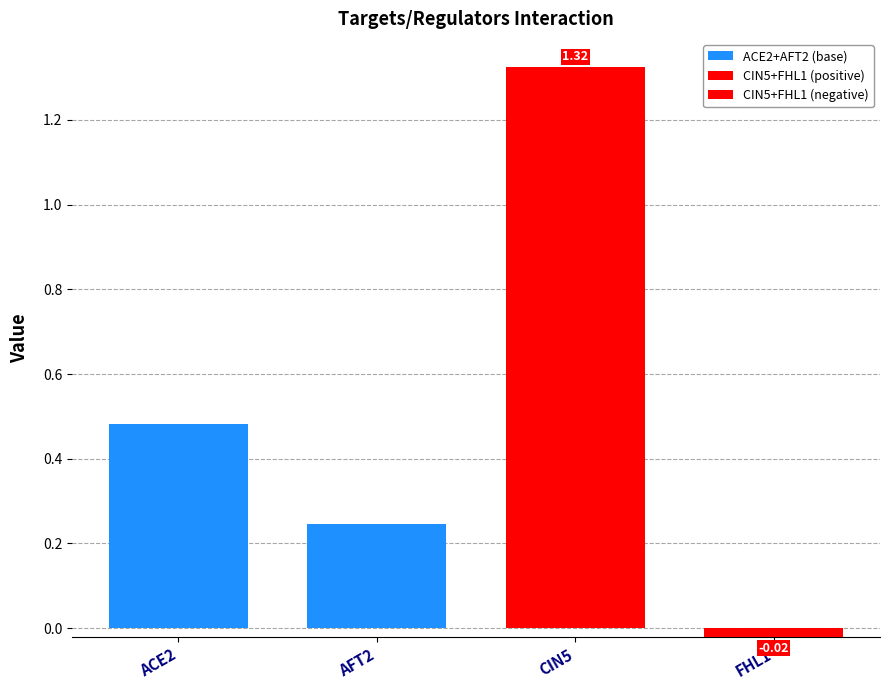

The CIN5+FHL1 (positive) series shows 0.0 at AFT2. True or false?

True